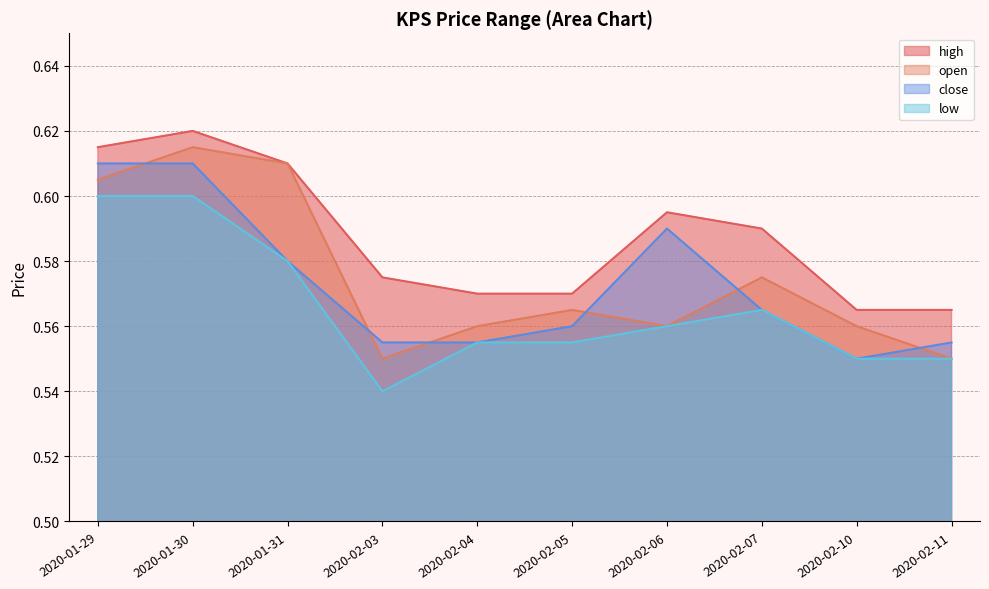

What is the approximate value of low at 2020-01-30?

0.6